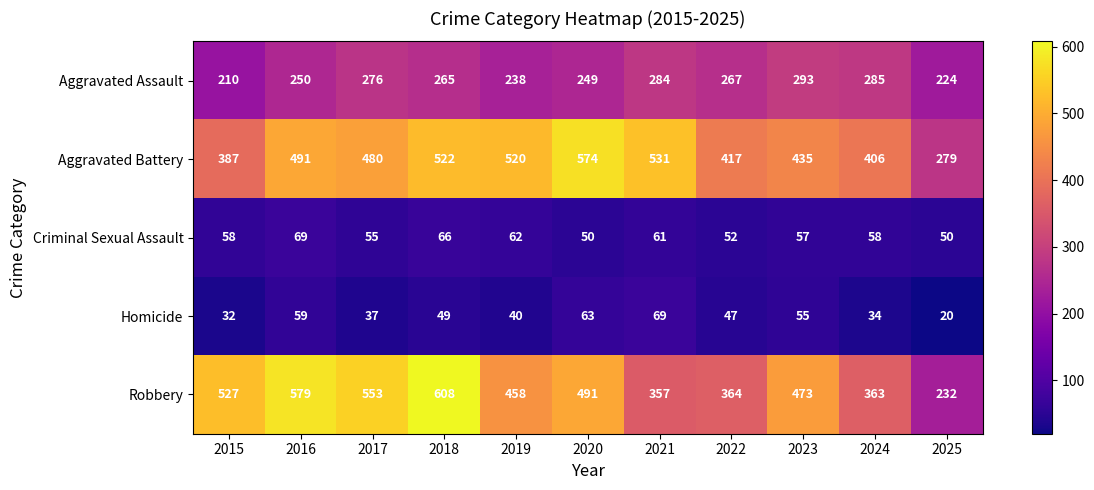

How many distinct data groups are displayed?

5